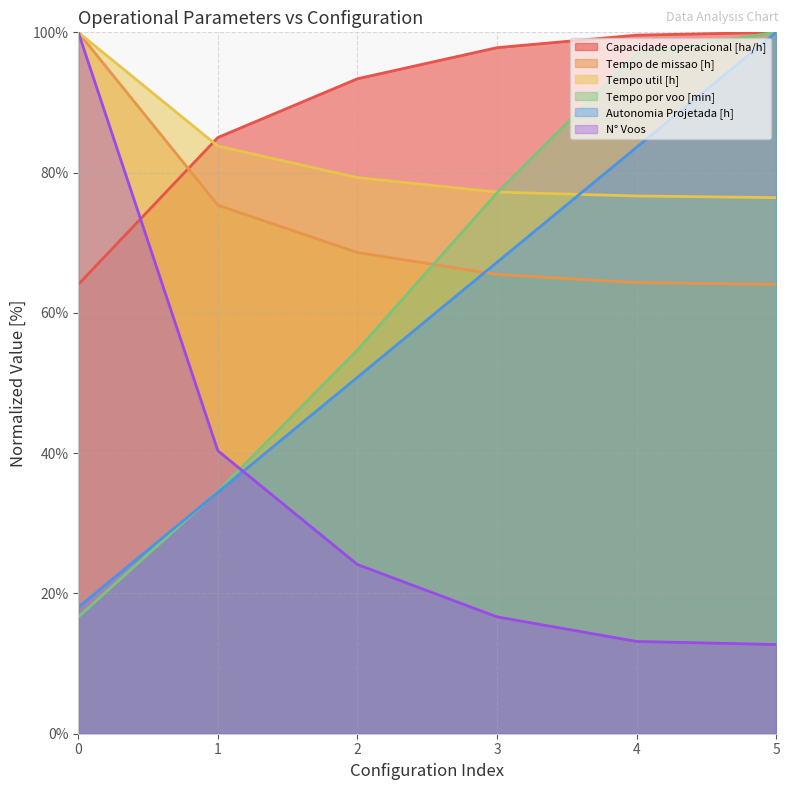

How many data points in Tempo util [h] are less than 79?

3